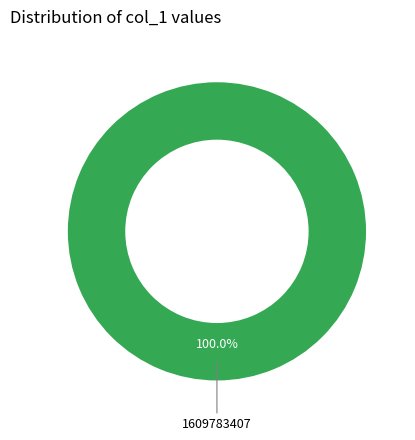

Is there any slice that represents more than half of the pie?

Yes